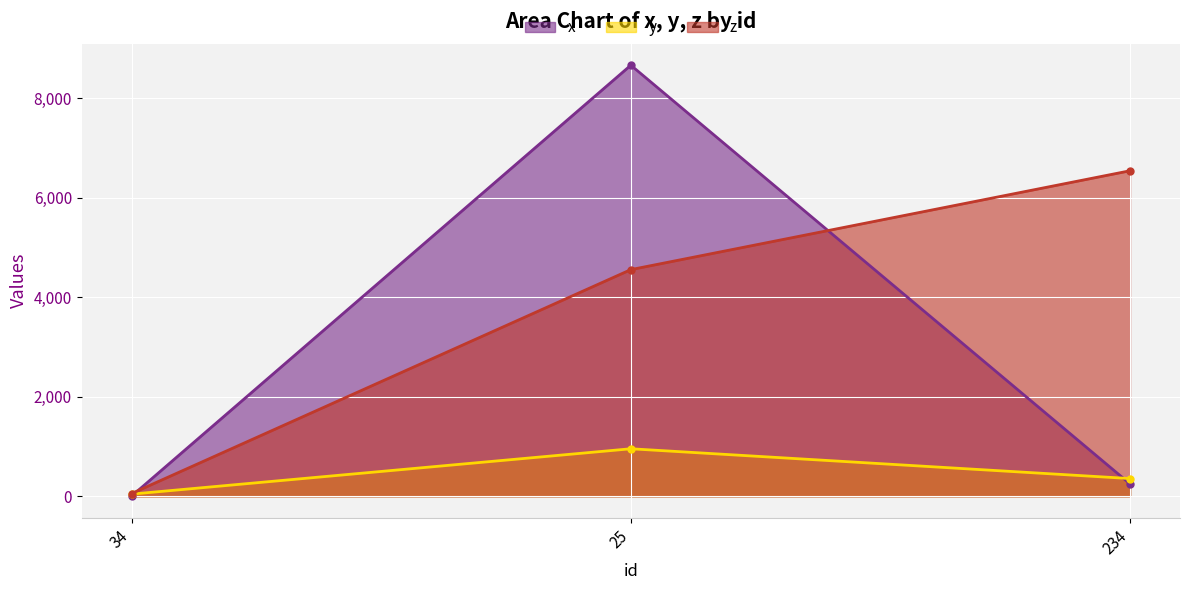

What is the label of the 3rd point from the right?

34